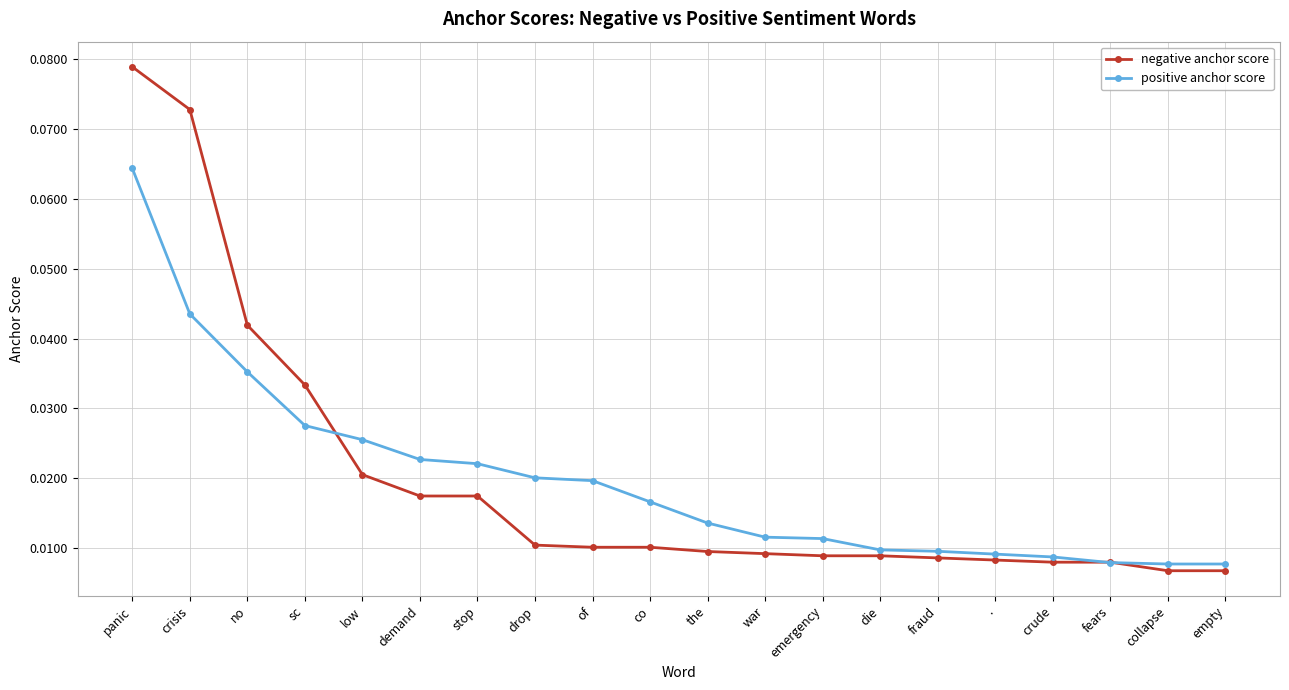

At which category is the sum across all series the highest?

panic